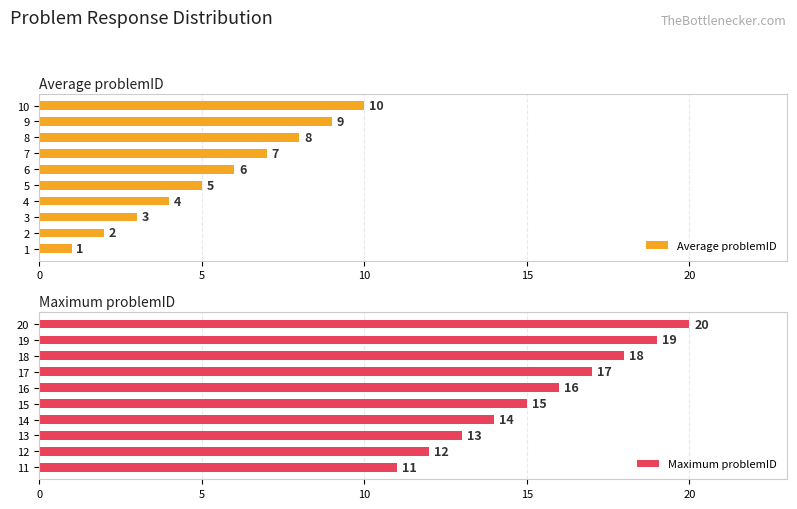

Rank the series by their average value, from highest to lowest.

Maximum problemID, Average problemID